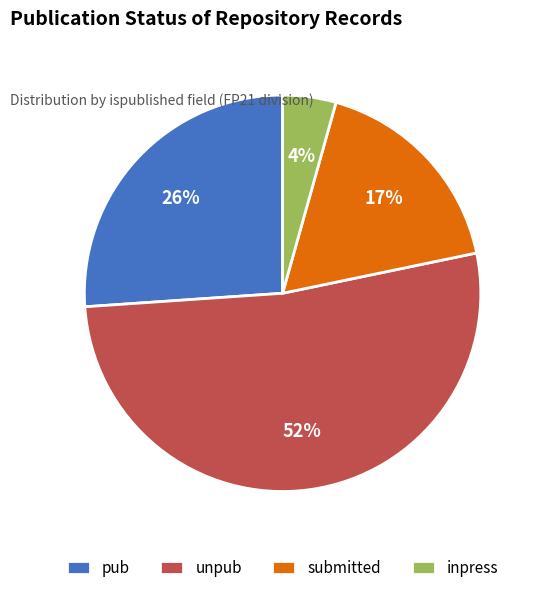

To the nearest percent, what percentage of the pie is inpress?

4%